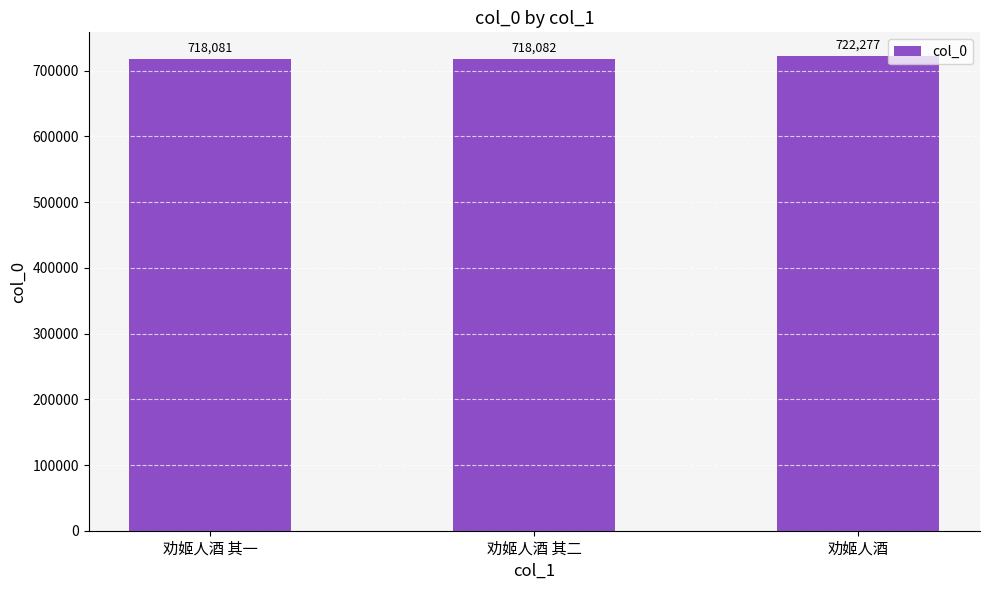

Which label corresponds to the smallest value in the chart?

劝姬人酒 其一